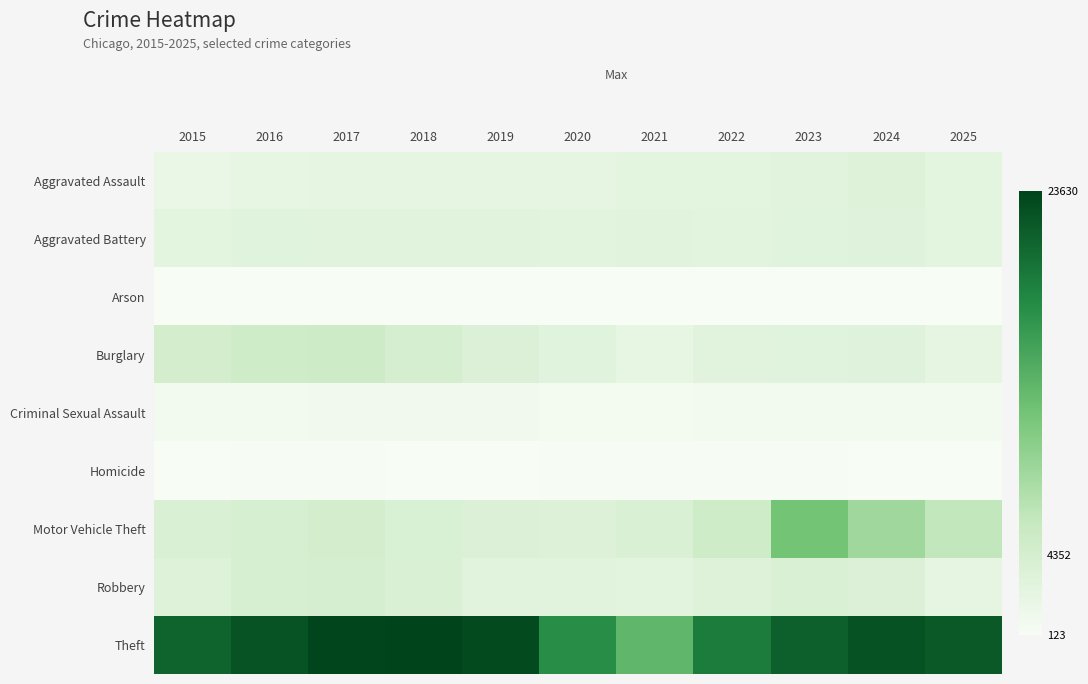

Reading right to left, extract all data points from this chart.

Aggravated Assault: 2025=2547	2024=3066	2023=2869	2022=2591	2021=2575	2020=2179	2019=2285	2018=2300	2017=2226	2016=2113	2015=1668
Aggravated Battery: 2025=2558	2024=3004	2023=2942	2022=2691	2021=2857	2020=2688	2019=2817	2018=2725	2017=2864	2016=2899	2015=2533
Arson: 2025=157	2024=198	2023=194	2022=149	2021=196	2020=148	2019=134	2018=123	2017=183	2016=206	2015=160
Burglary: 2025=2293	2024=2984	2023=2937	2022=2761	2021=2082	2020=2951	2019=3569	2018=4263	2017=5146	2016=5023	2015=4467
Criminal Sexual Assault: 2025=691	2024=674	2023=728	2022=730	2021=657	2020=637	2019=785	2018=777	2017=829	2016=755	2015=700
Homicide: 2025=152	2024=203	2023=241	2022=246	2021=255	2020=218	2019=185	2018=205	2017=242	2016=252	2015=160
Motor Vehicle Theft: 2025=6290	2024=8821	2023=11819	2022=5076	2021=3617	2020=3280	2019=3546	2018=3849	2017=4446	2016=4101	2015=3715
Robbery: 2025=2310	2024=3578	2023=3615	2022=3095	2021=2623	2020=2776	2019=2820	2018=3686	2017=4312	2016=4146	2015=3200
Theft: 2025=21845	2024=22385	2023=21297	2022=18909	2021=13319	2020=17413	2019=22932	2018=23630	2017=23499	2016=22331	2015=20893